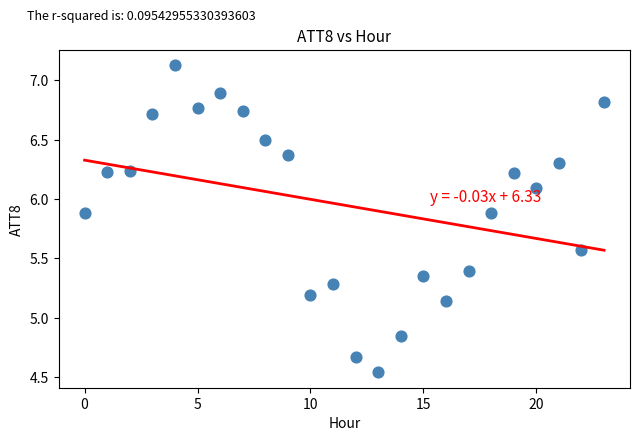

What is the range of Y values (max minus min)?

2.6